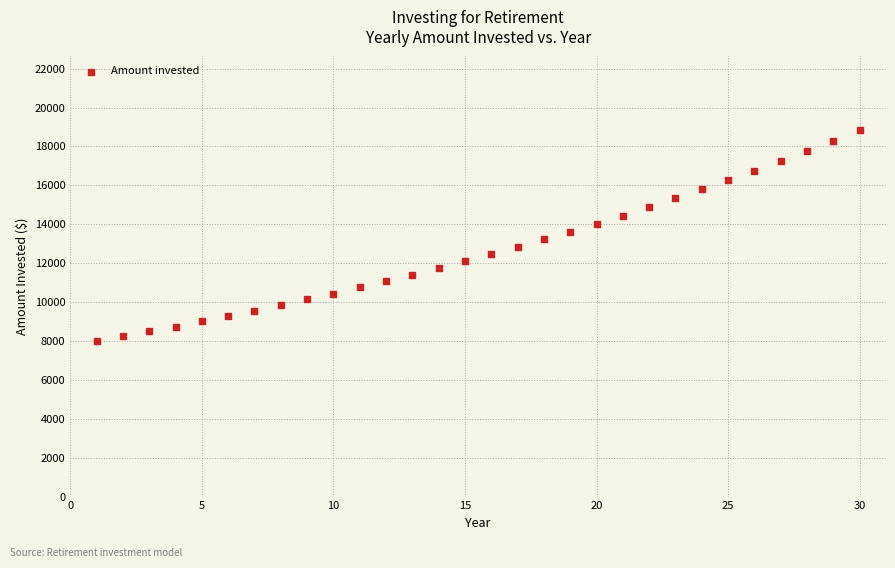

What is the range of X values (max minus min)?

29.0